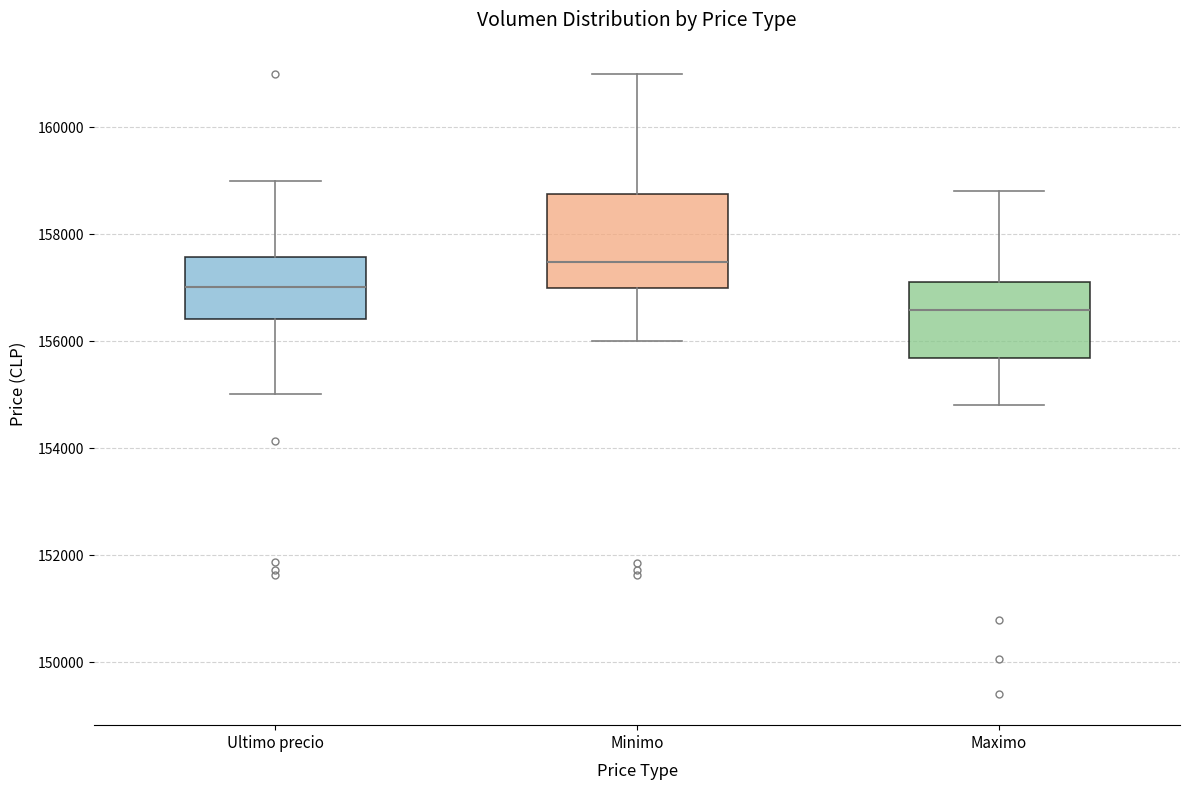

Where is the lower edge of the box for Minimo on the y-axis? The values are not printed on the chart, so give them approximately, as read against the axis.

157000